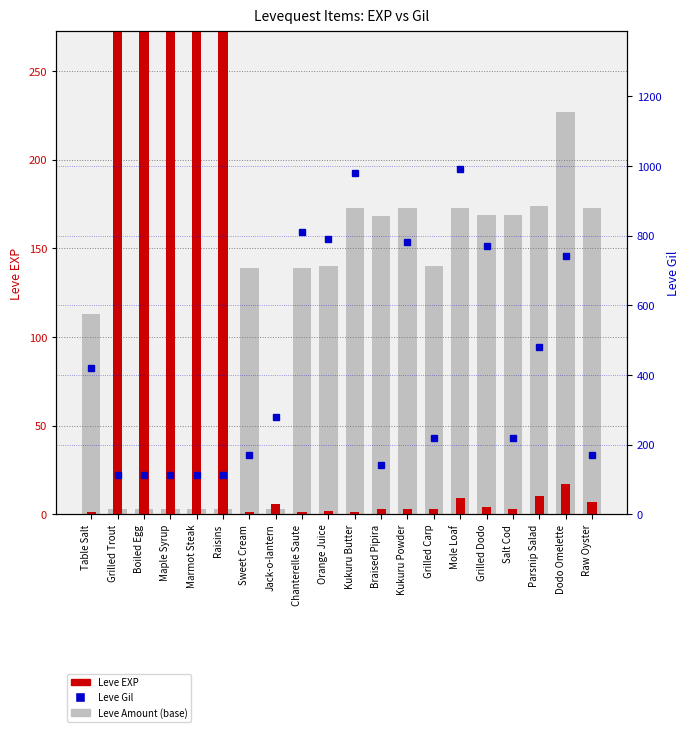

How many categories are shown in the chart?

20